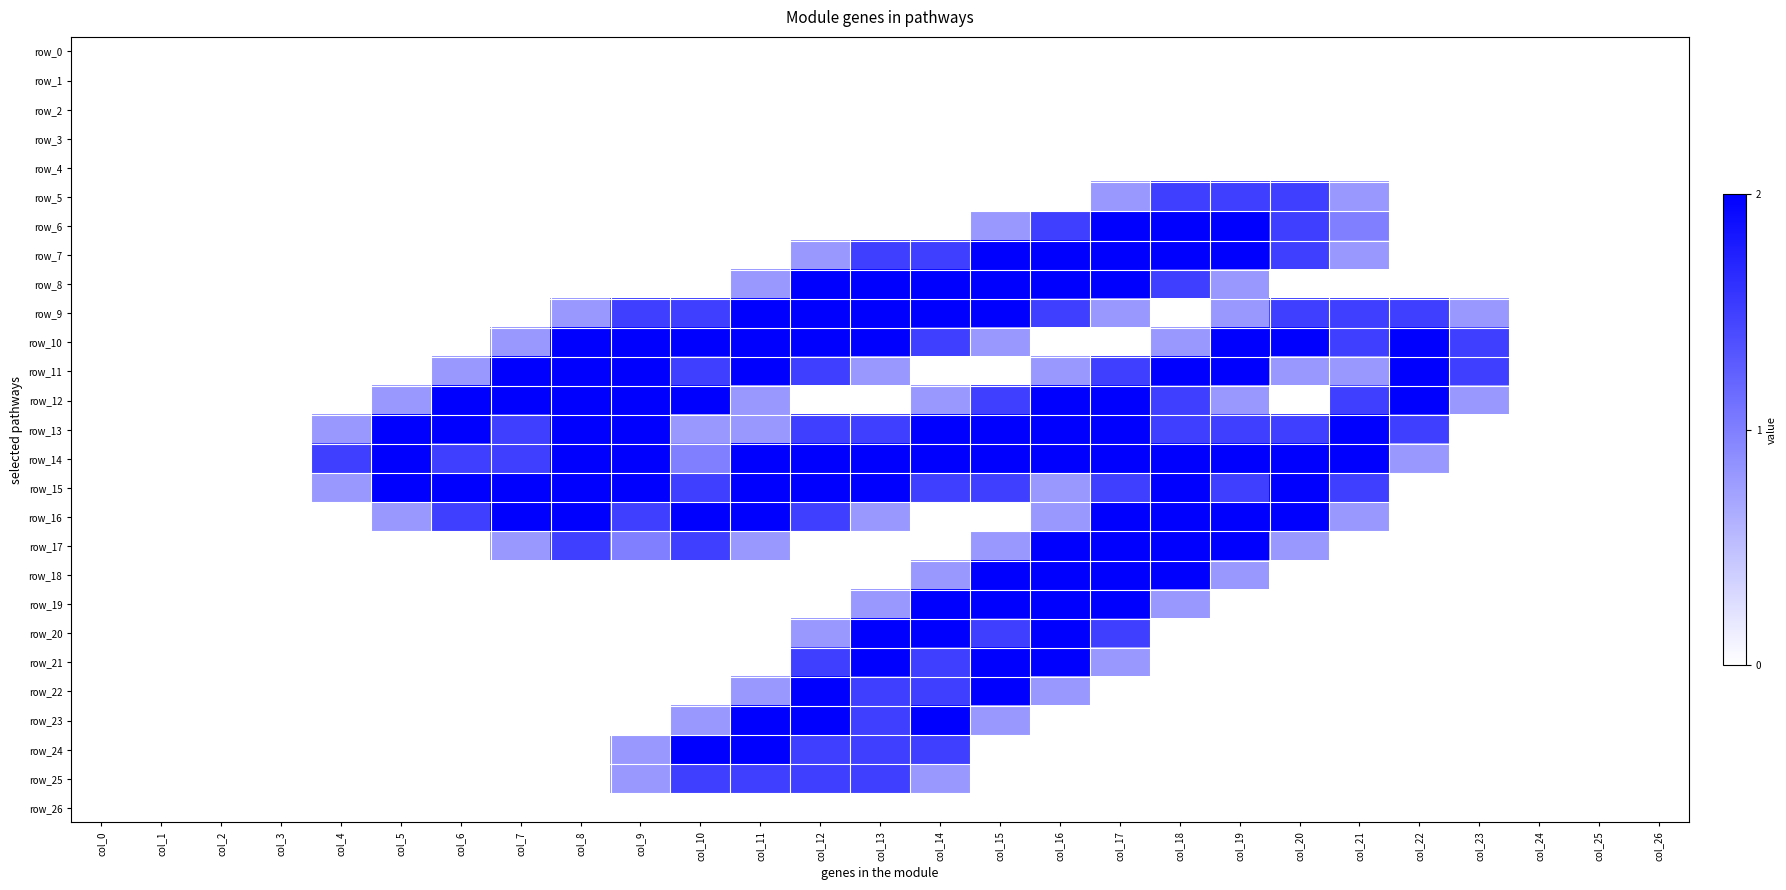

Which series has the largest total across all categories?

row_14